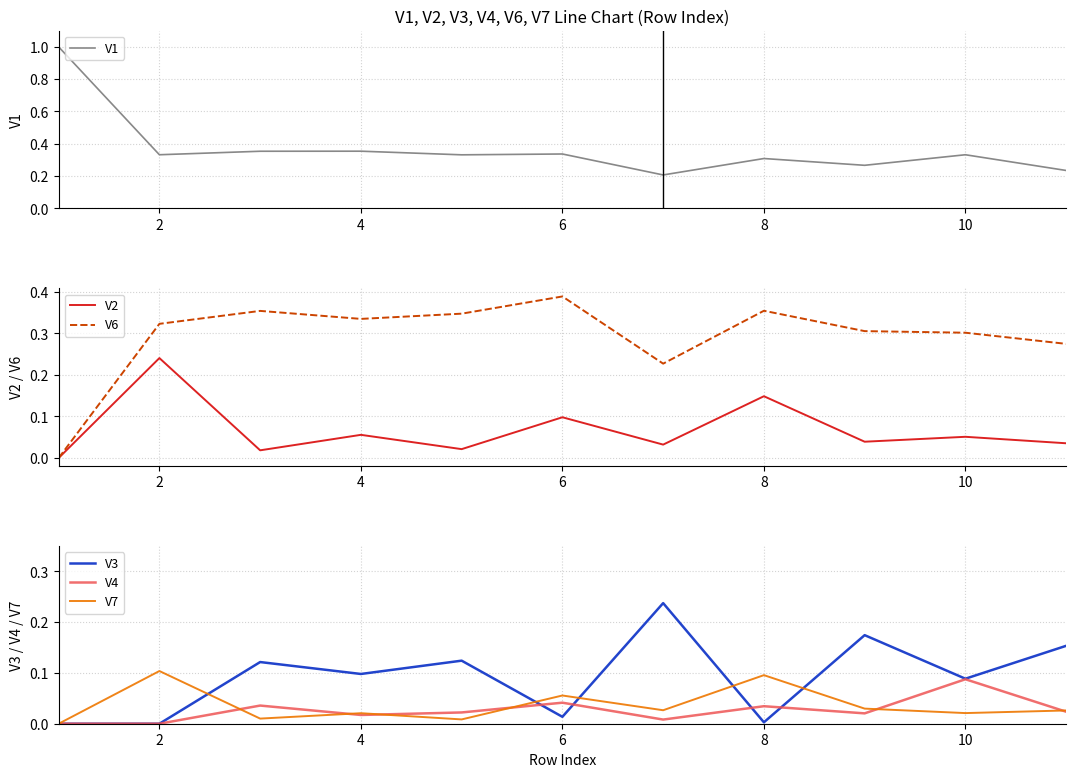

How many categories are shown in the chart?

11